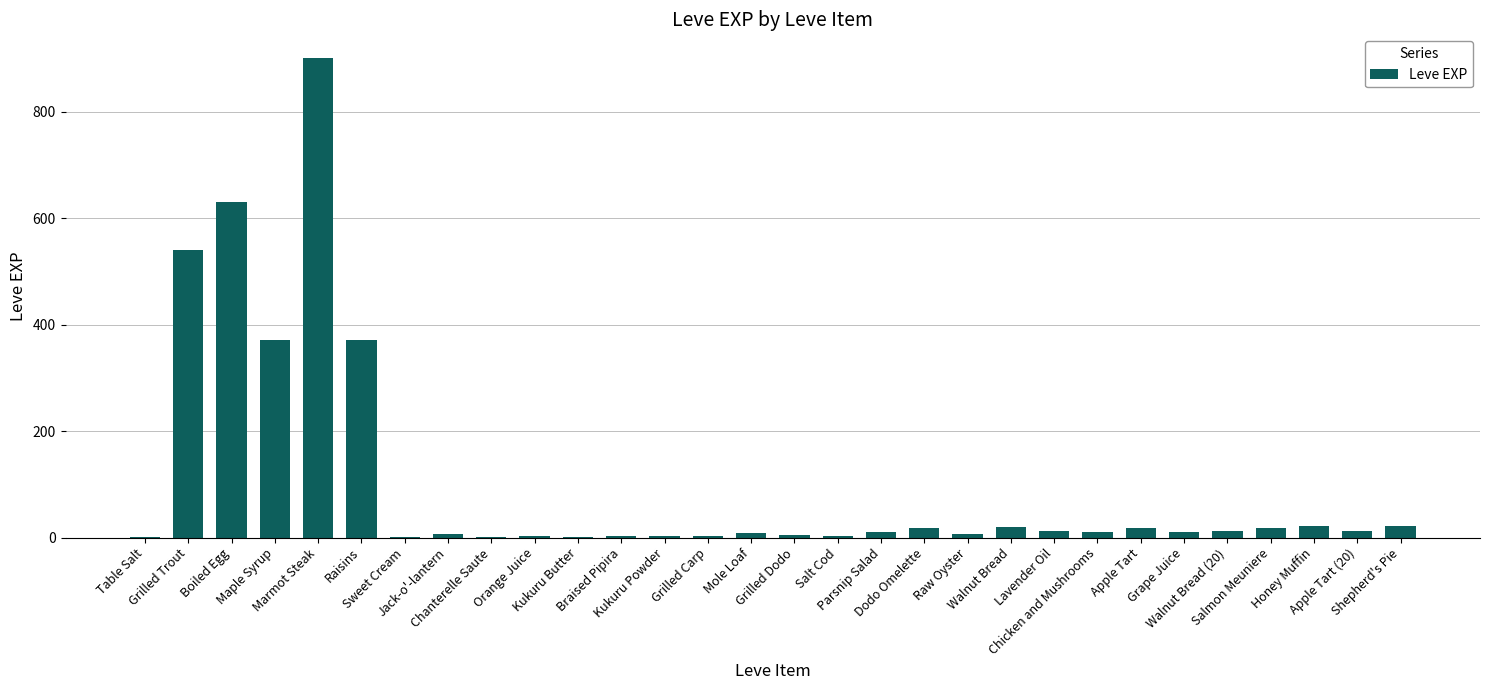

What is the greatest value displayed?

900